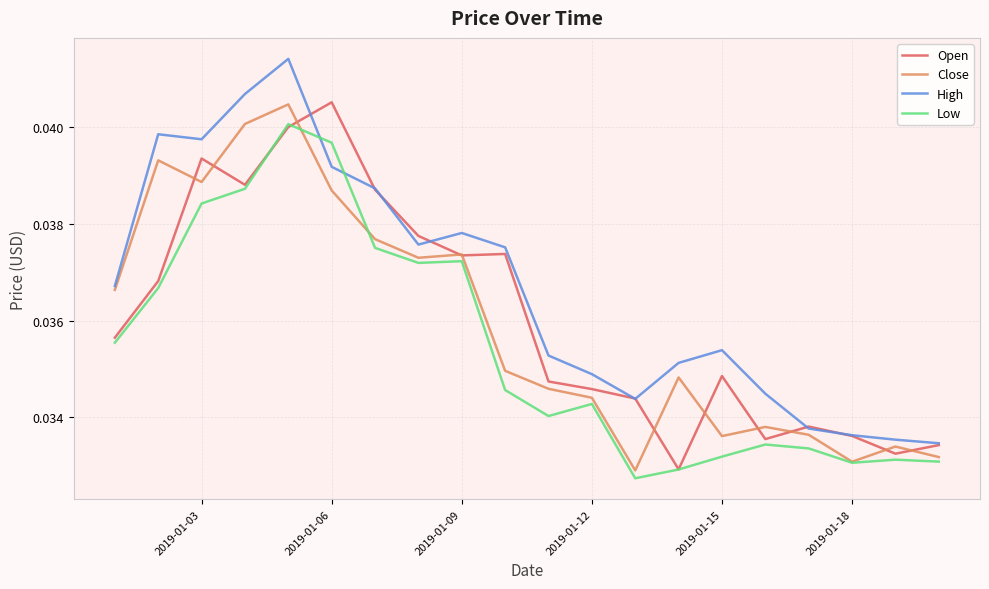

How many times do High and Low cross each other?

2